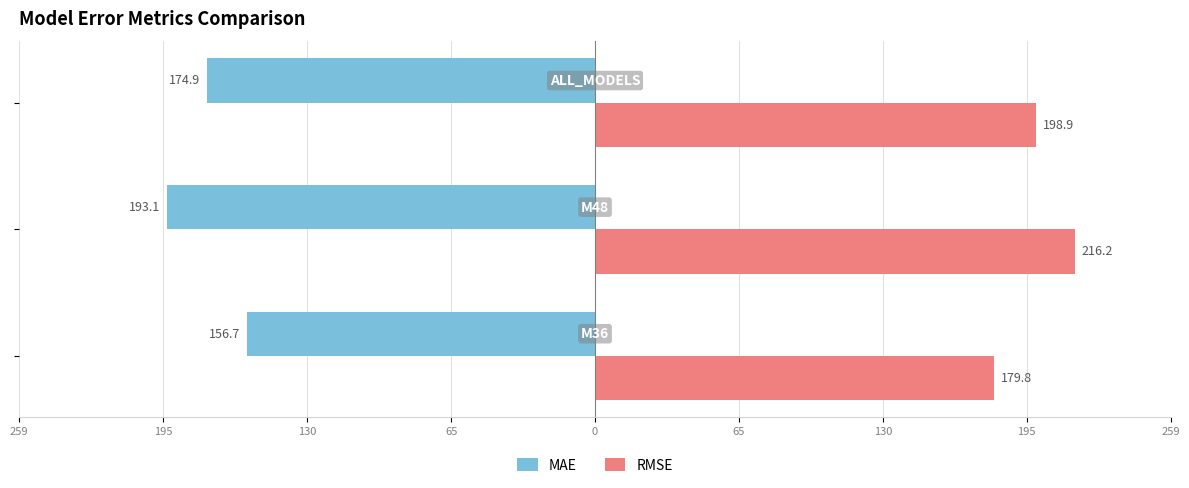

What are all the series names shown in the legend?

MAE, RMSE